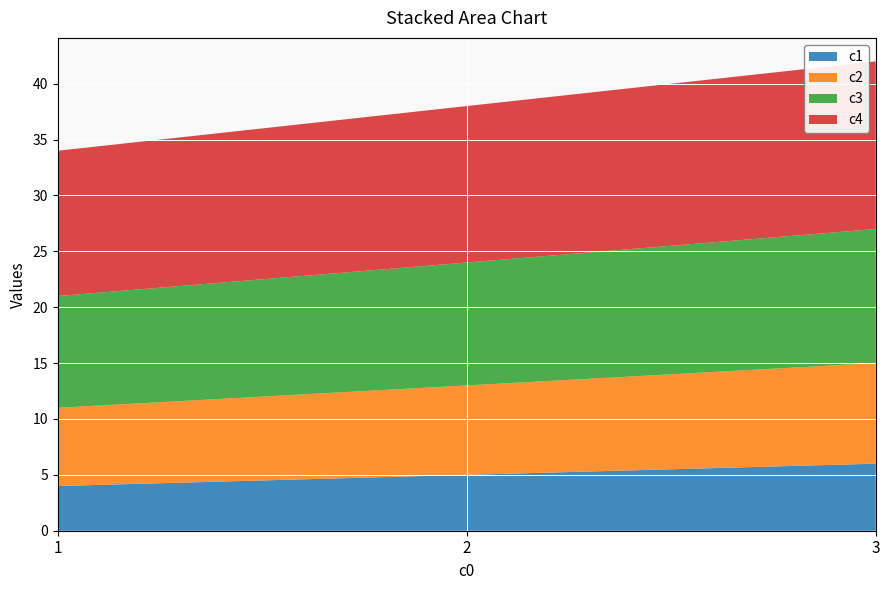

Reading left to right, extract all data points from this chart.

c1: 4	5	6
c2: 7	8	9
c3: 10	11	12
c4: 13	14	15